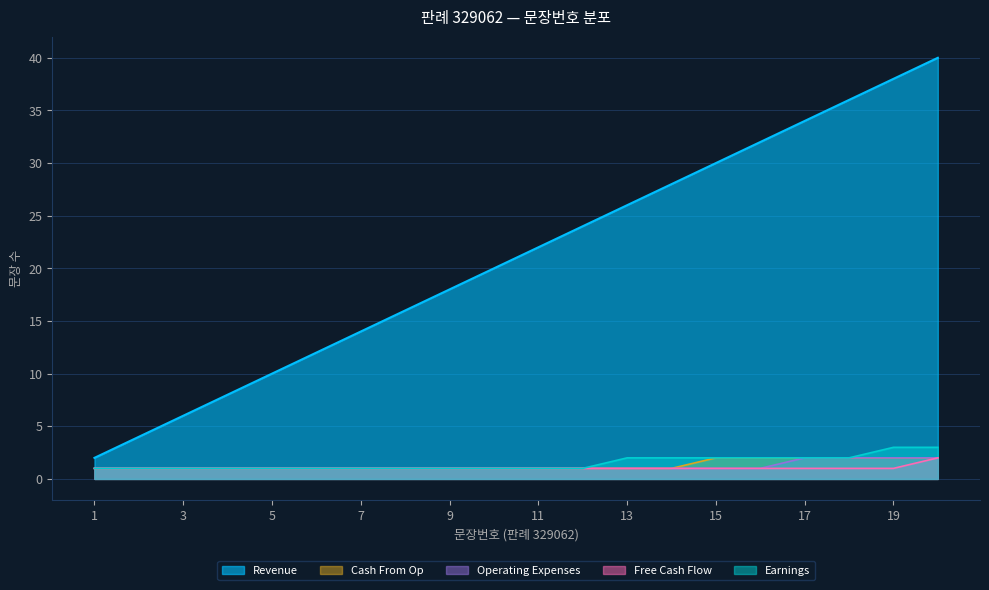

What are all the series names shown in the legend?

Revenue, Cash From Op, Operating Expenses, Free Cash Flow, Earnings